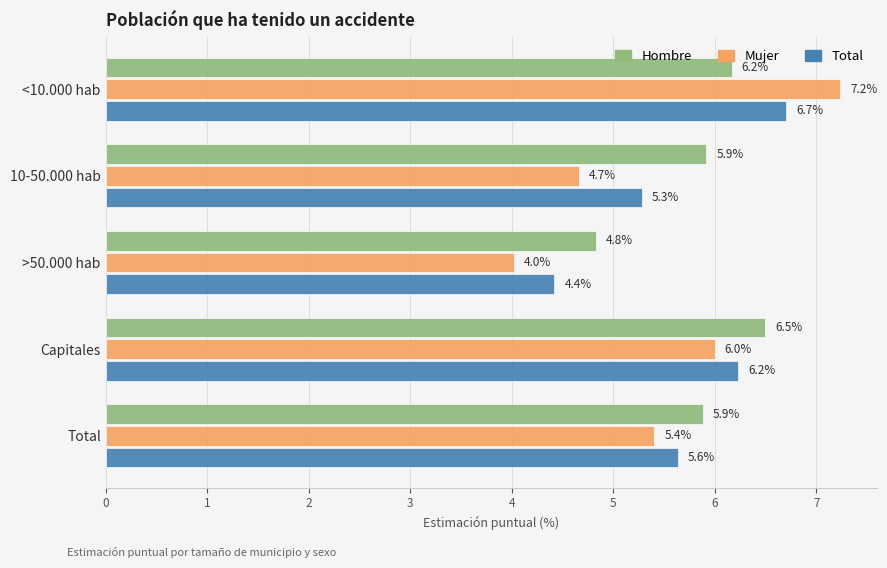

Which series has the largest total across all categories?

Hombre